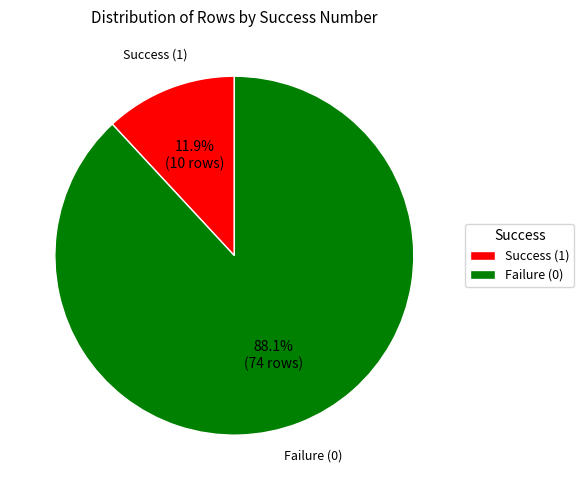

Between Failure (0) and Success (1), which is larger?

Failure (0)